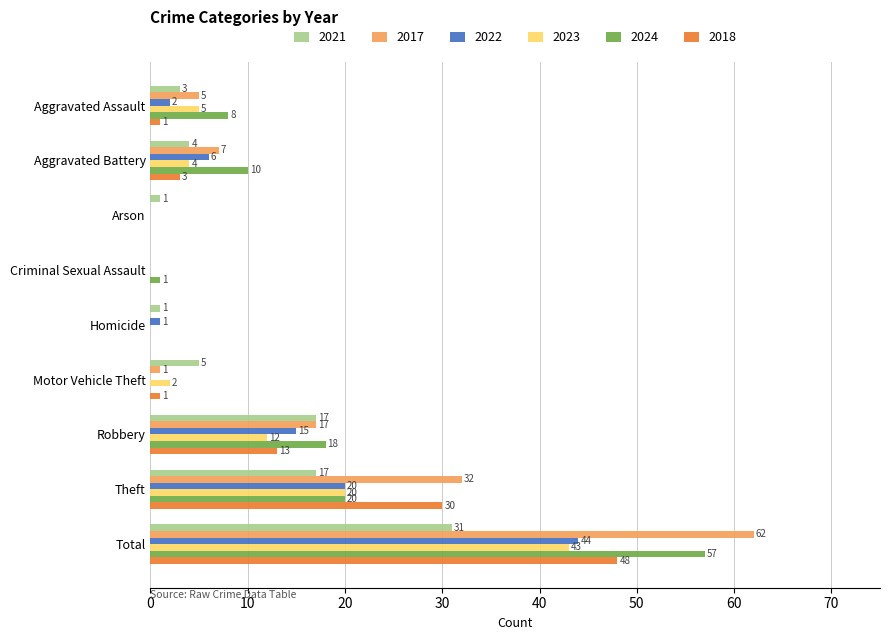

What is the greatest value displayed?

62